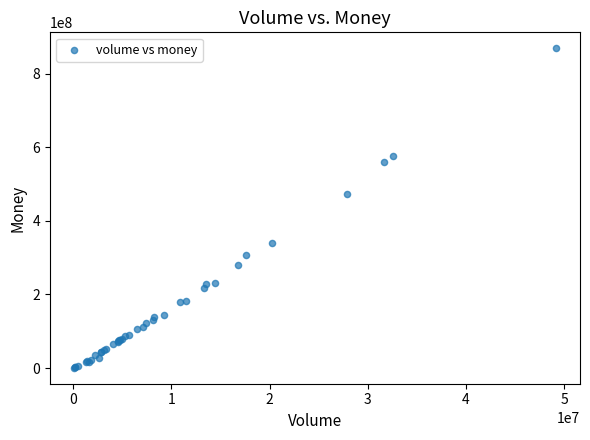

What Y value in the scatter plot is closest to 434746801?

472568719